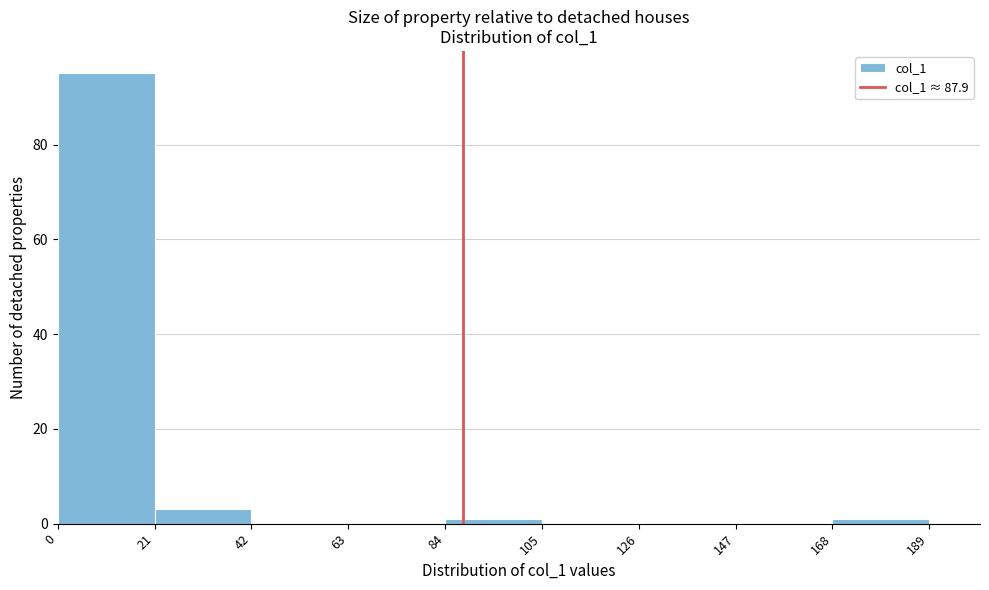

Over which range of the x-axis is the bar tallest?

0 to 21